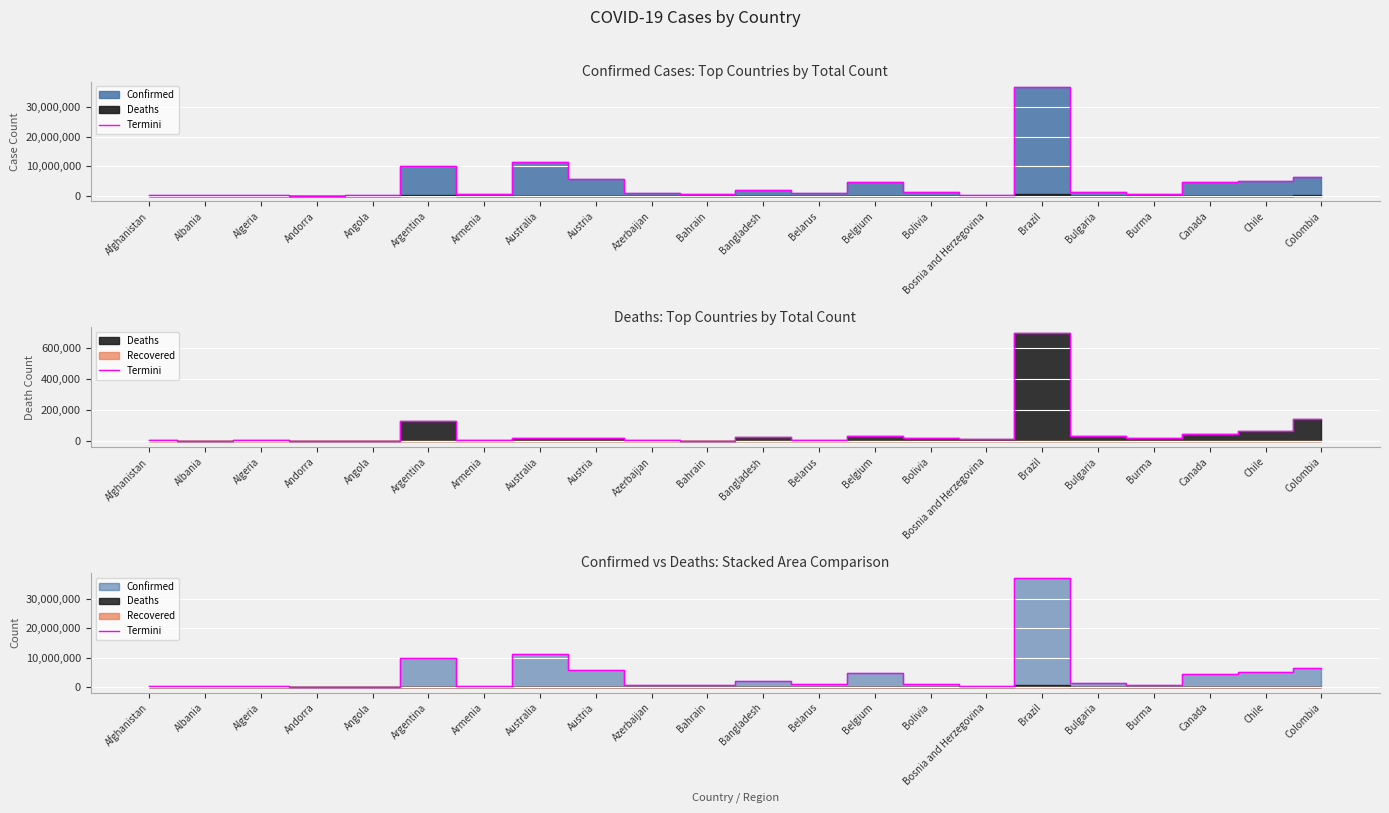

At which category does the data reach its first local peak?

Albania